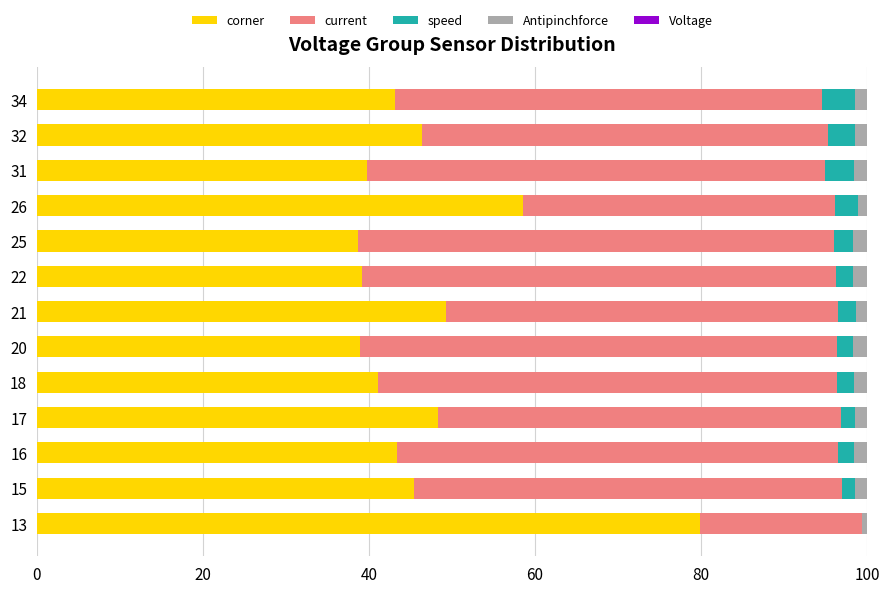

What is the maximum value for corner?

79.9